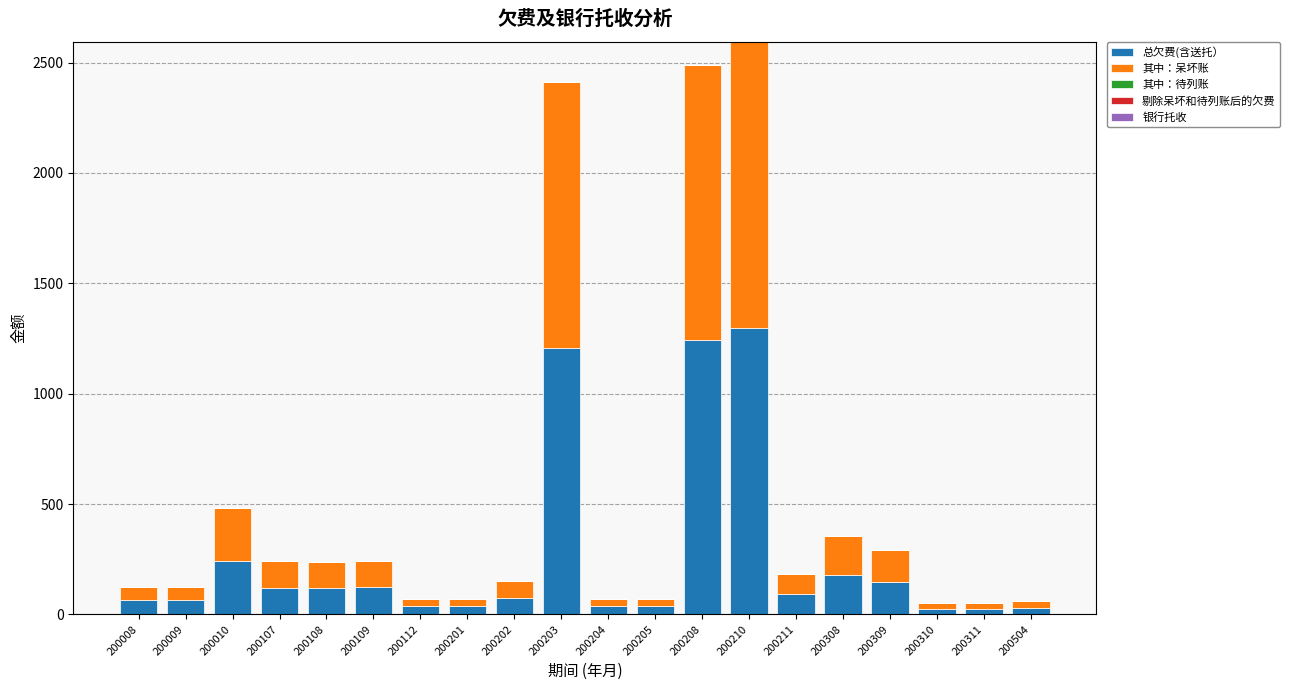

How many data points in 总欠费(含送托） are less than 92?

10